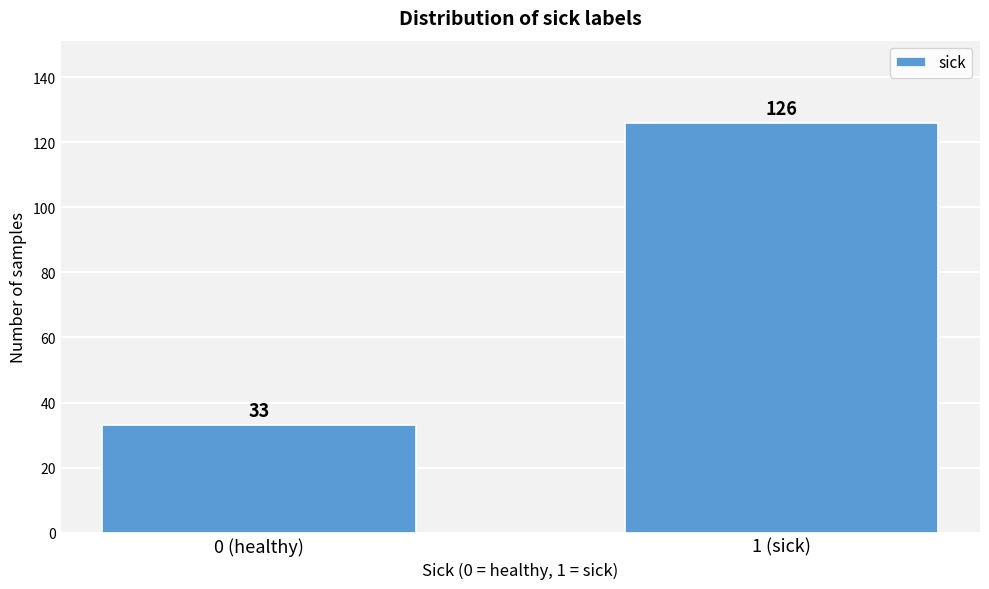

Reading right to left, what are all the values shown in this chart?

126	33